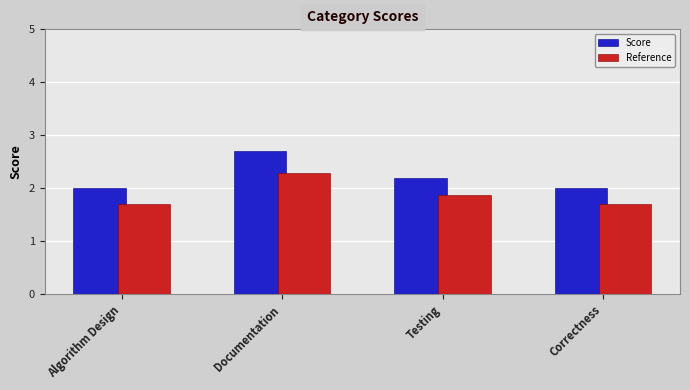

Reading left to right, what are all the values shown in this chart?

Score: 2.0	2.7	2.2	2.0
Reference: 1.7	2.3	1.9	1.7